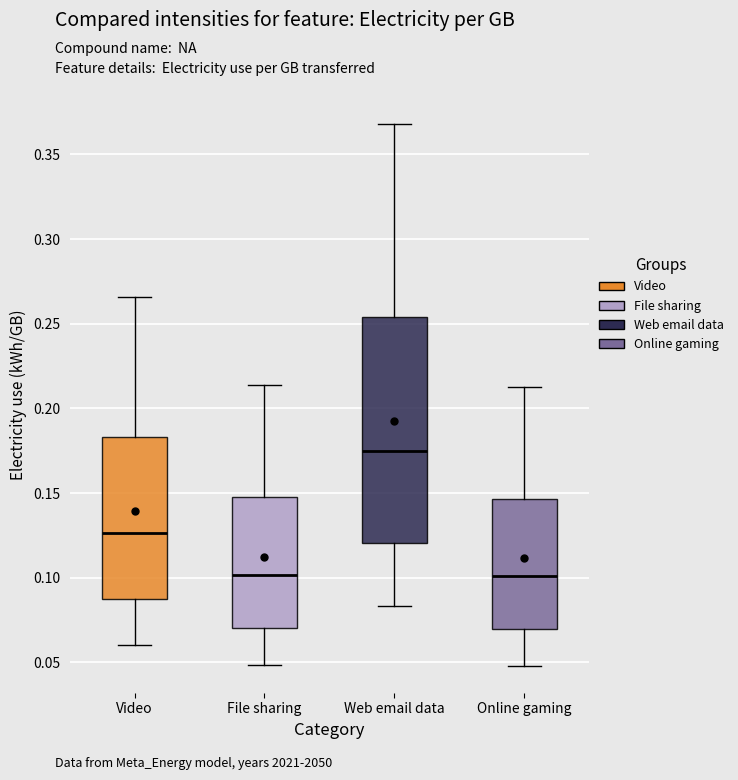

Comparing the boxes themselves (not the whiskers), which one is the tallest?

Web email data